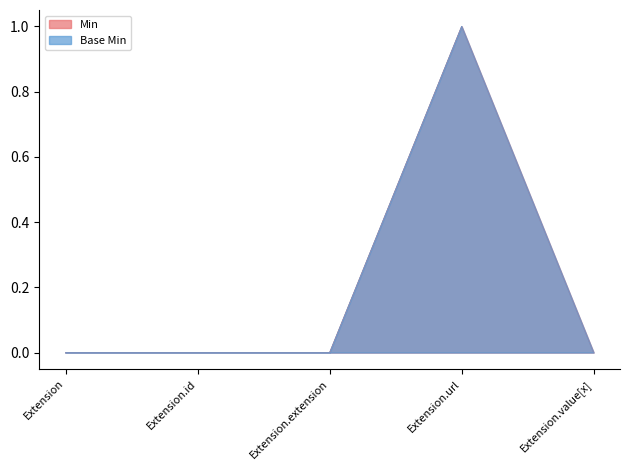

At which label is Base Min closest to 0?

Extension